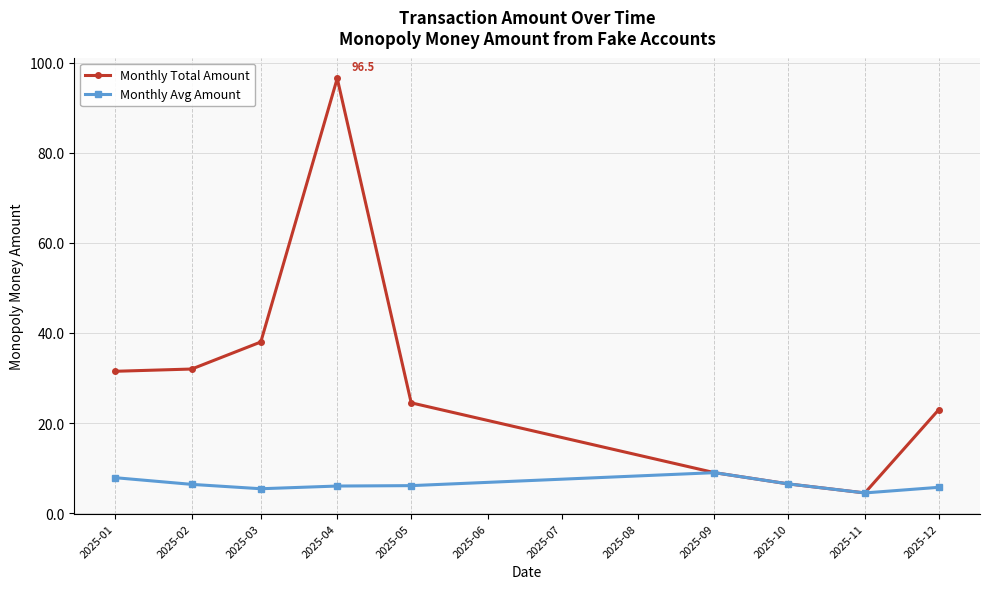

What is the maximum value for Monthly Total Amount?

96.5